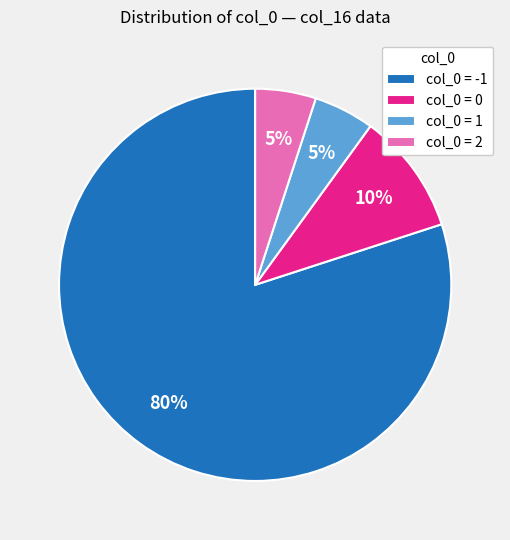

The col_0 = -1 slice represents 80% of the pie. True or false?

True